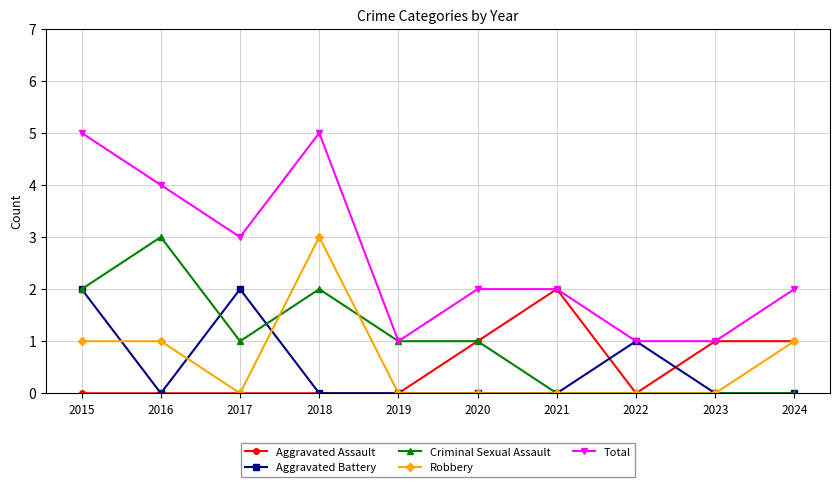

Where is the first local minimum for Robbery?

2017